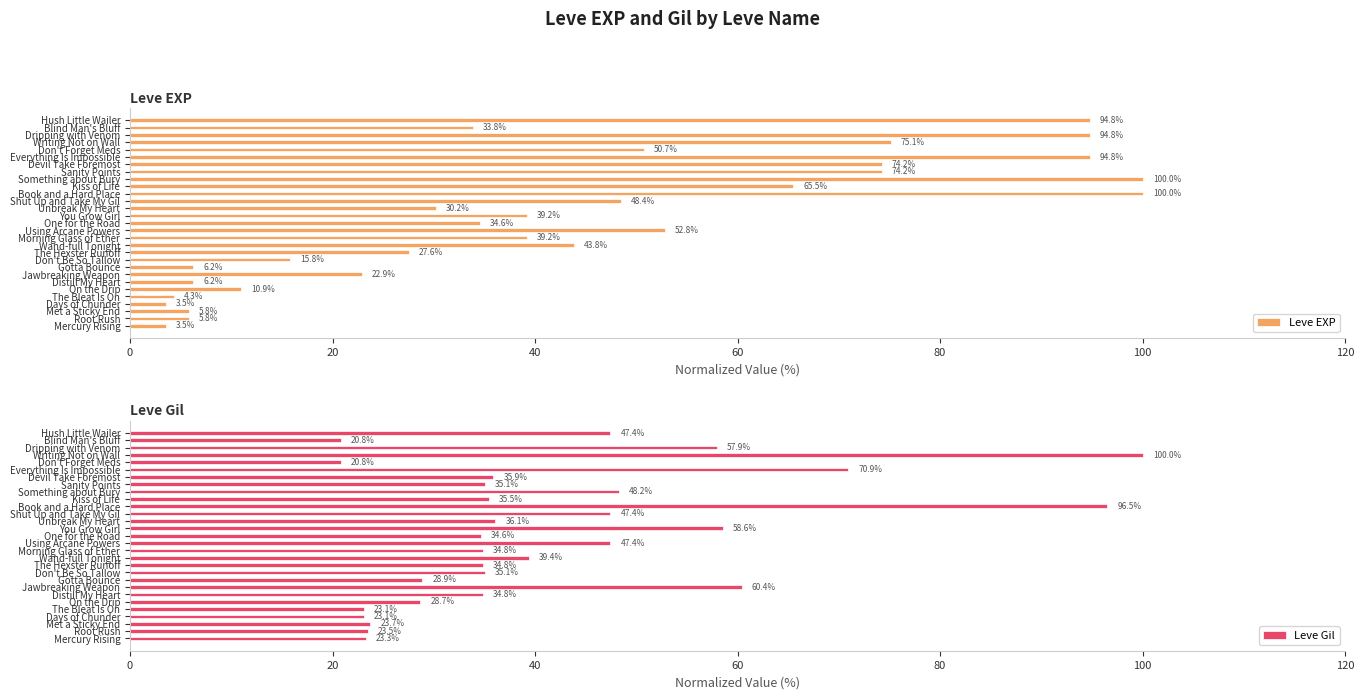

What value does the Leve EXP series have at Jawbreaking Weapon?

22.9